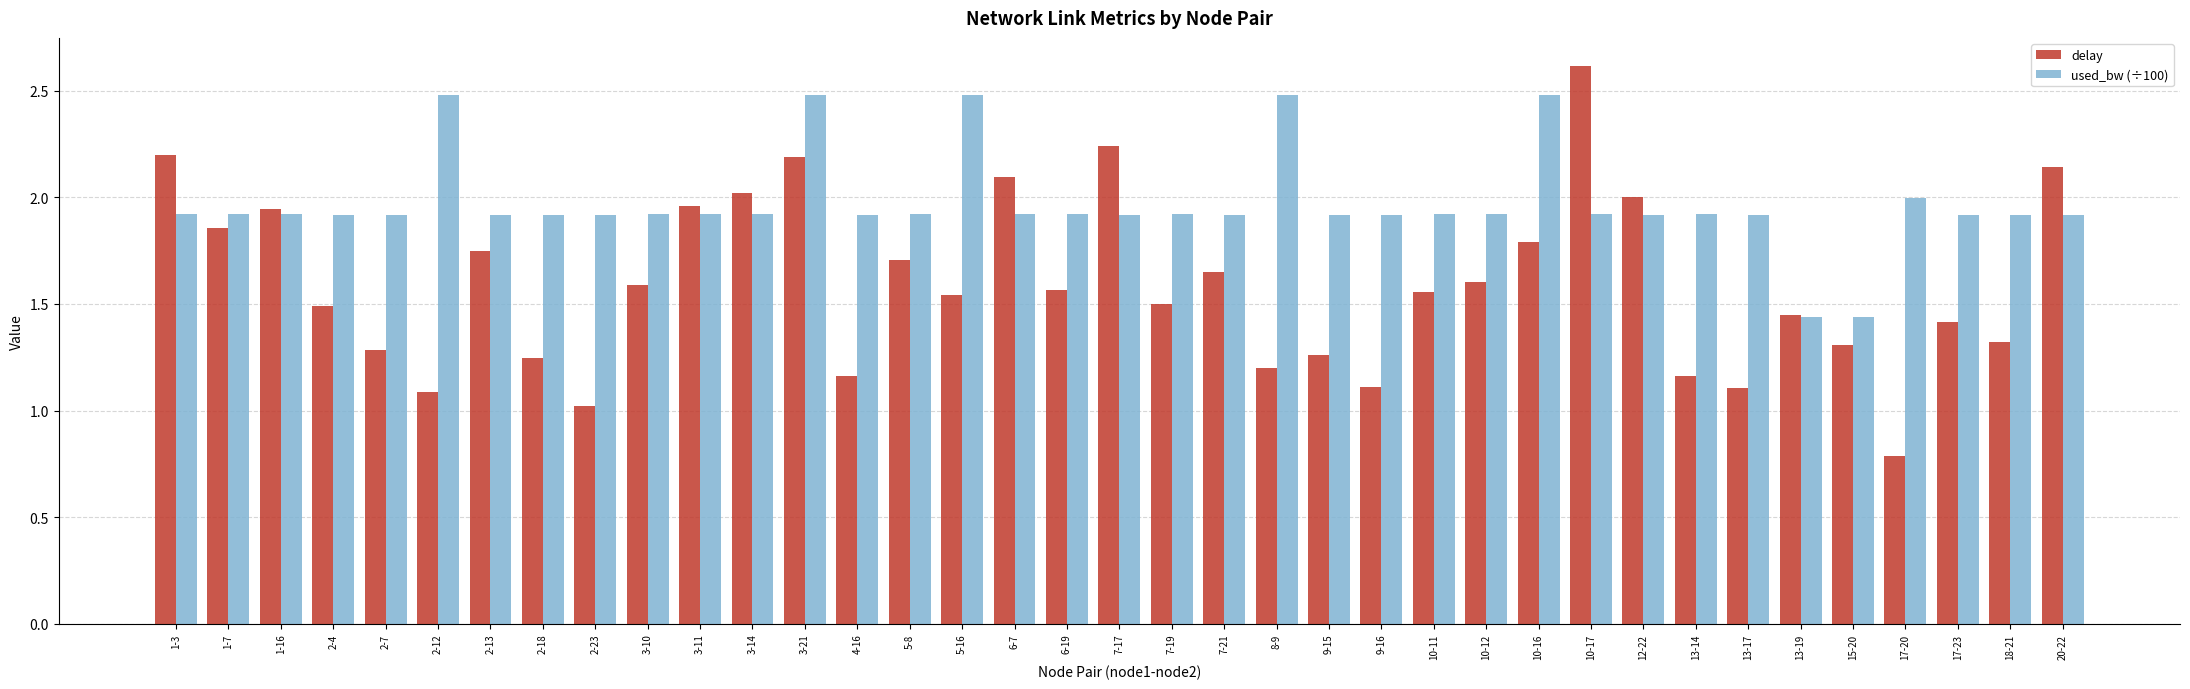

What is the difference between the maximum and minimum values in the used_bw (÷100) series?

1.0